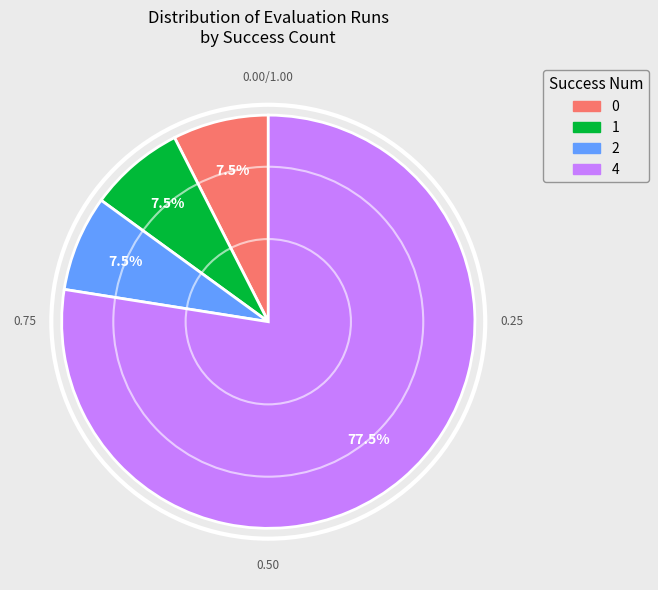

Does 2 represent more than half of the total?

No